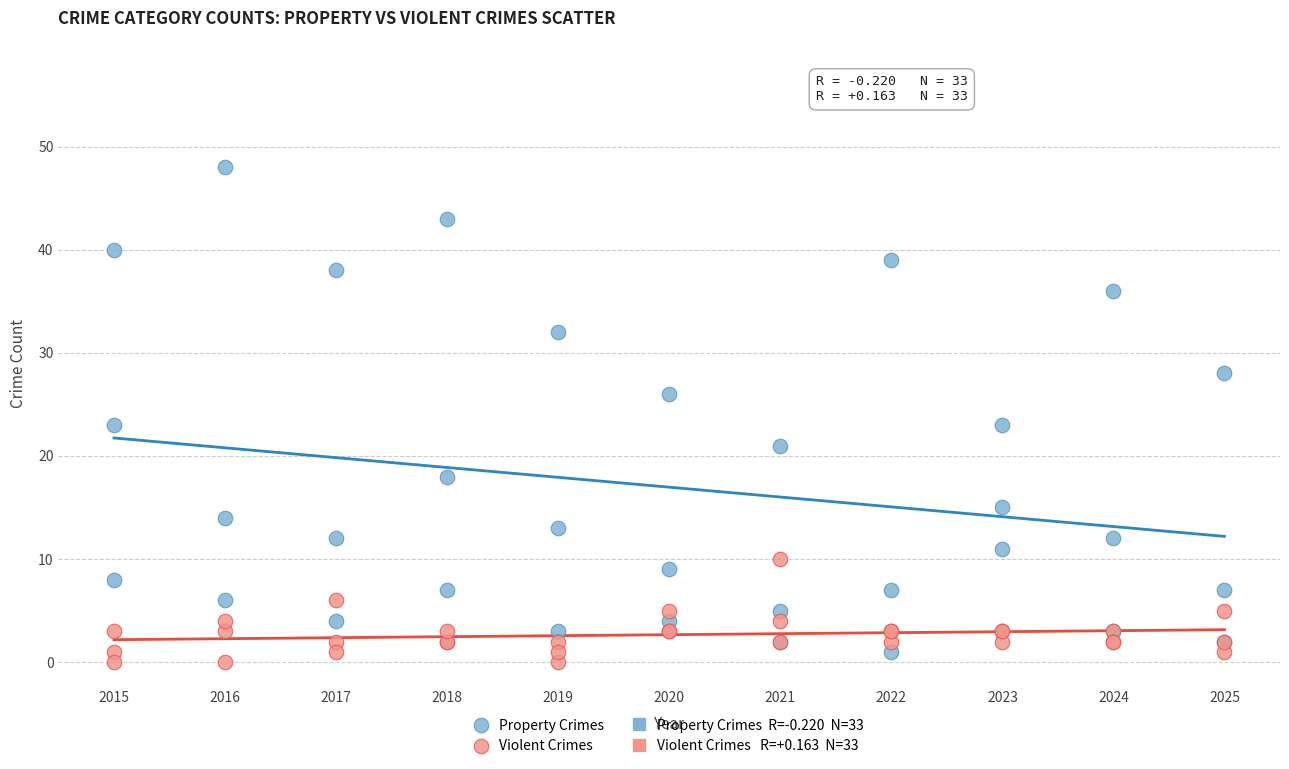

Which series has the widest spread of Y values?

Property Crimes